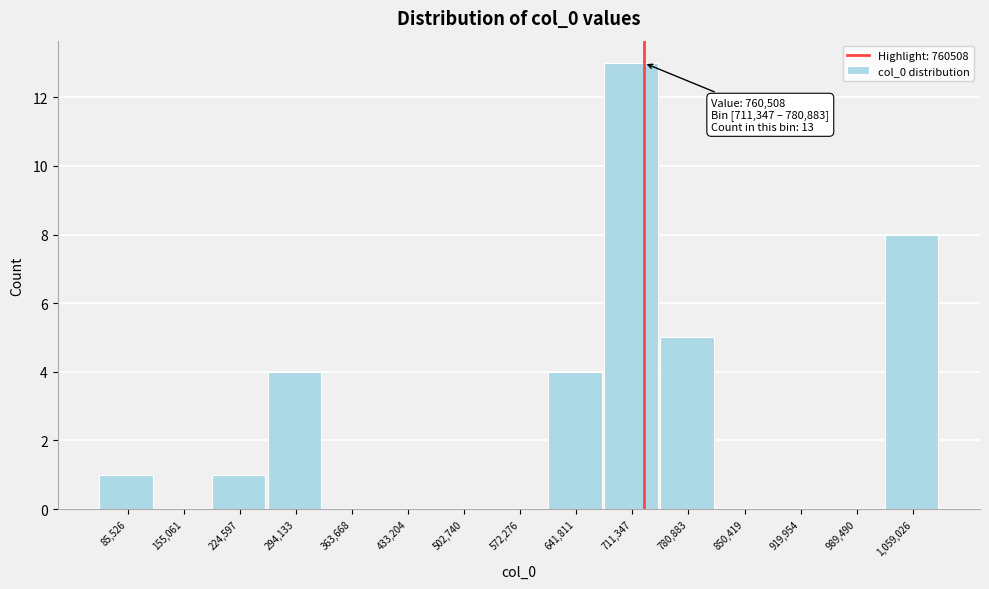

Reading left to right, what are all the values shown in this chart?

85,526=1	155,061=0	224,597=1	294,133=4	363,668=0	433,204=0	502,740=0	572,276=0	641,811=4	711,347=13	780,883=5	850,419=0	919,954=0	989,490=0	1,059,026=8